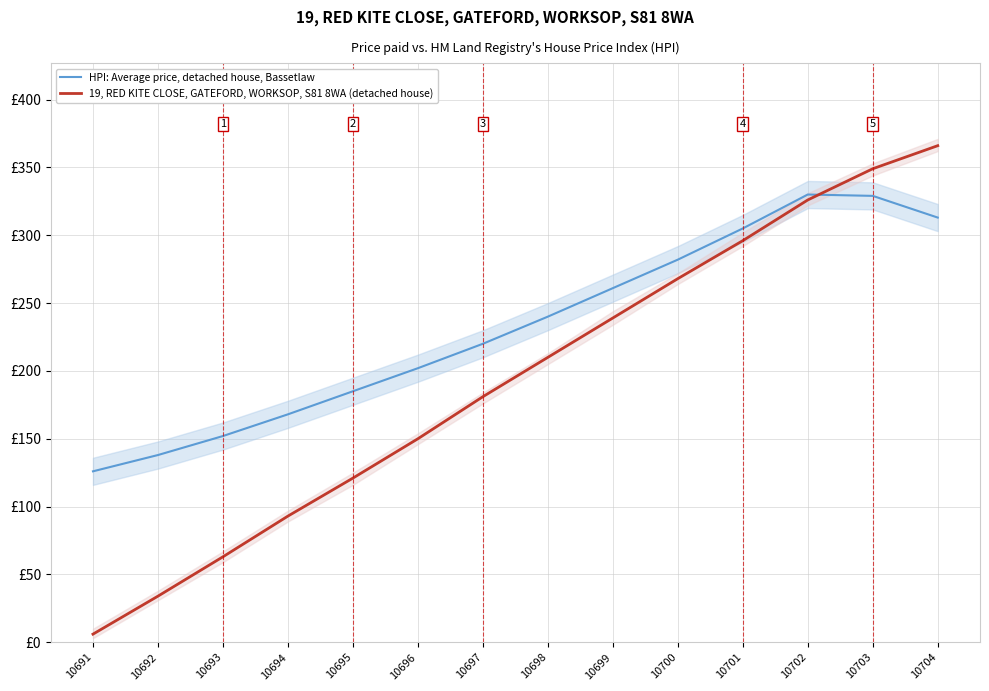

What is the spread (max minus min) of values at 10701?

9